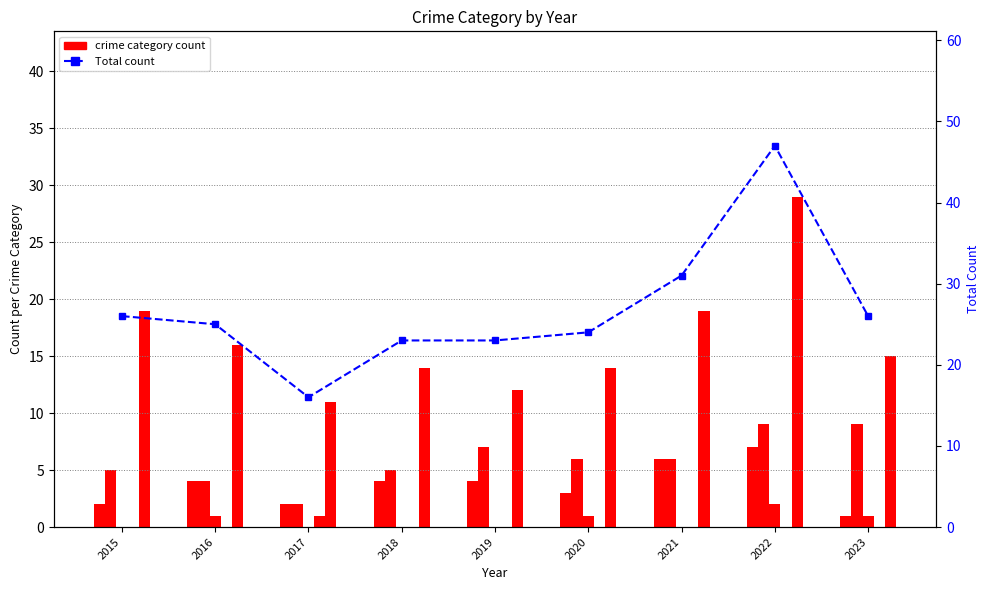

Which series has the largest total across all categories?

Total (all categories)